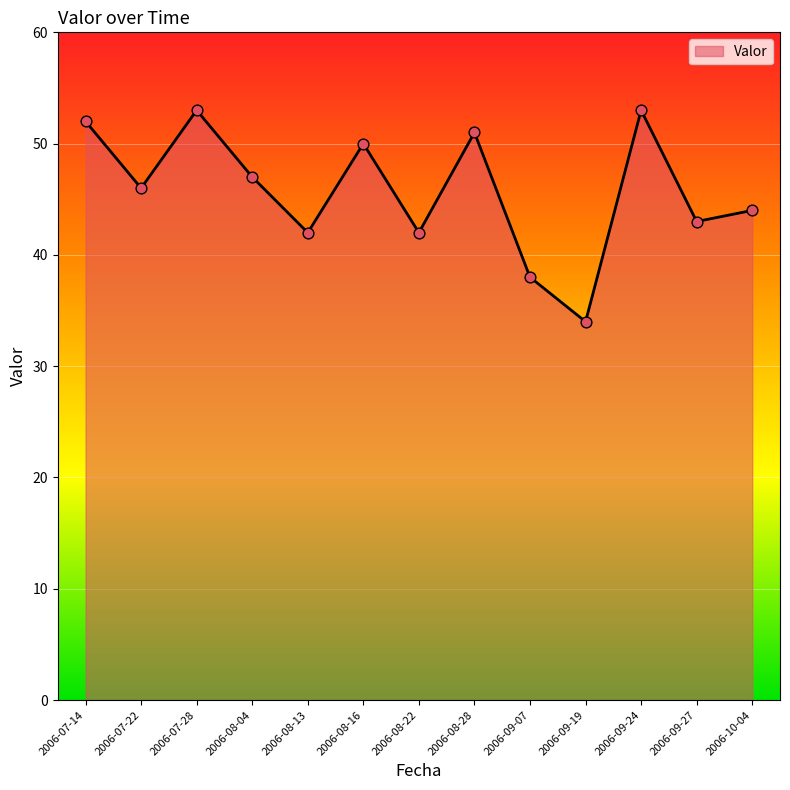

Approximately how many times larger is the value at 2006-09-24 compared to 2006-08-28?

1.0